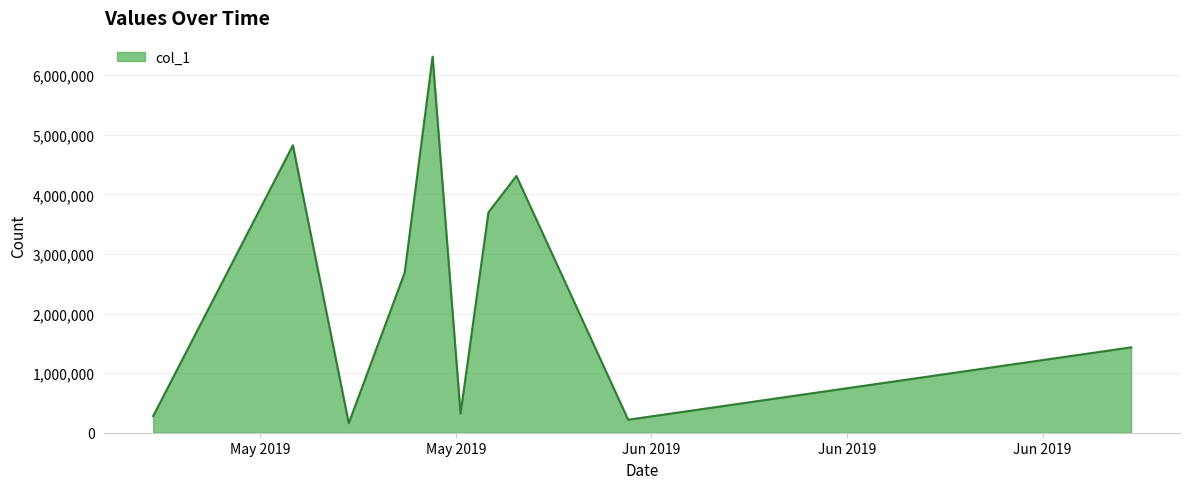

What is the maximum value shown in the chart?

6311668